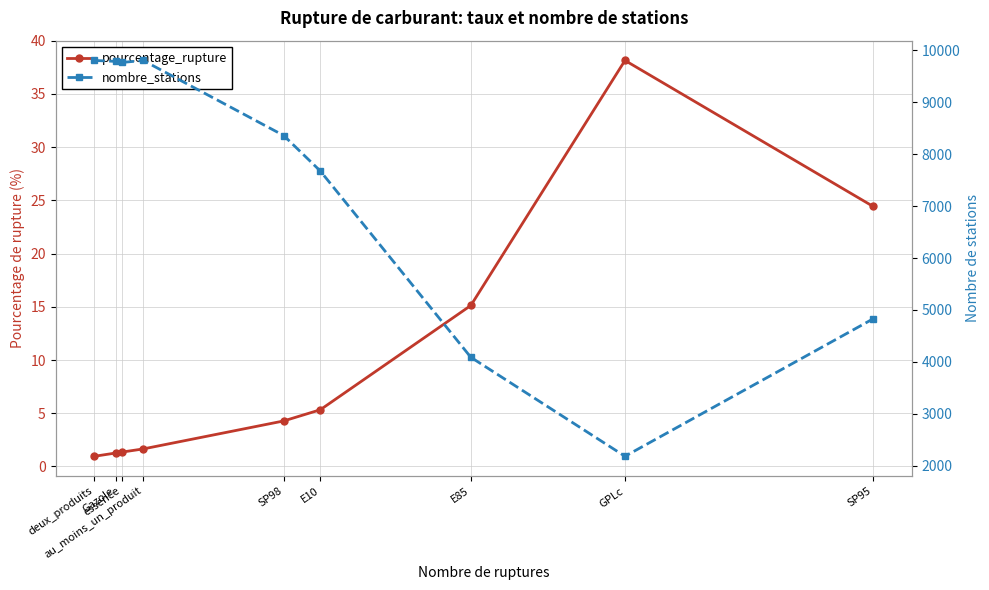

Reading right to left, what are all the values shown in this chart?

pourcentage_rupture: SP95=24.4	GPLc=38.1	E85=15.1	E10=5.3	SP98=4.3	au_moins_un_produit=1.6	essence=1.4	Gazole=1.3	deux_produits=1.0
nombre_stations: SP95=4829.0	GPLc=2186.0	E85=4090.0	E10=7674.0	SP98=8356.0	au_moins_un_produit=9800.0	essence=9761.0	Gazole=9782.0	deux_produits=9800.0